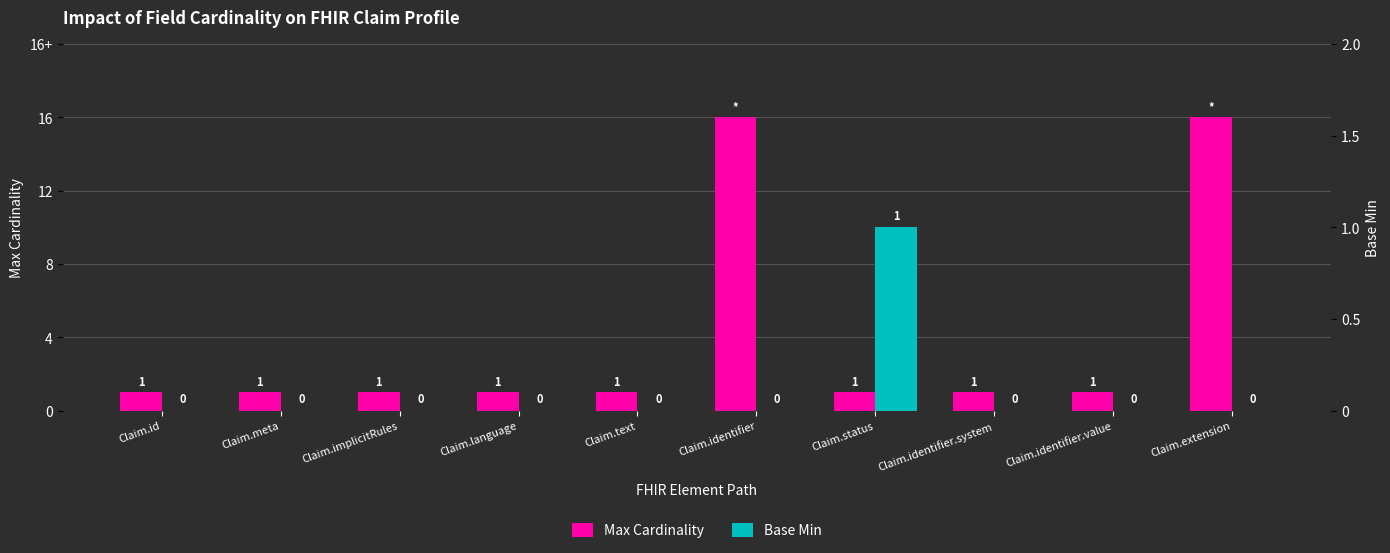

What is the difference between the maximum and minimum values in the Max Cardinality series?

15